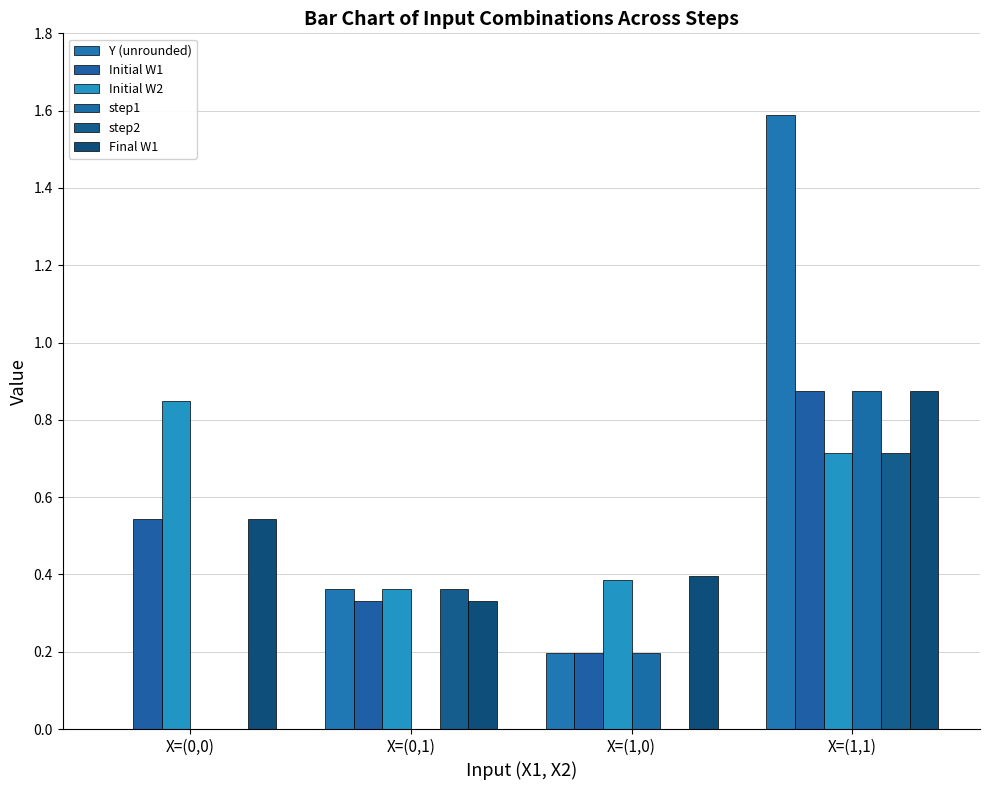

At which category is the sum across all series the highest?

X=(1,1)